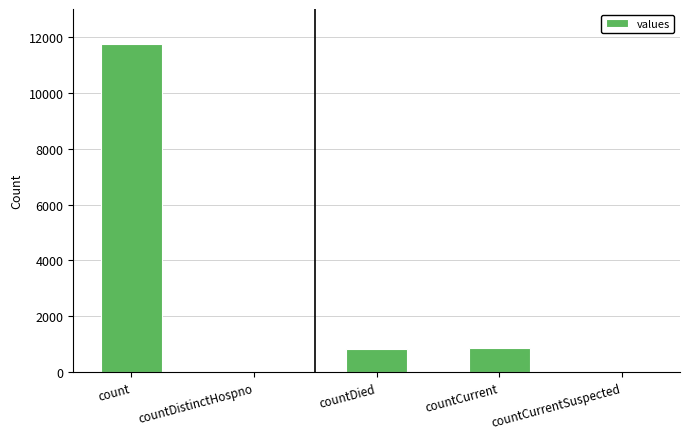

What is the sum of all values?

13438